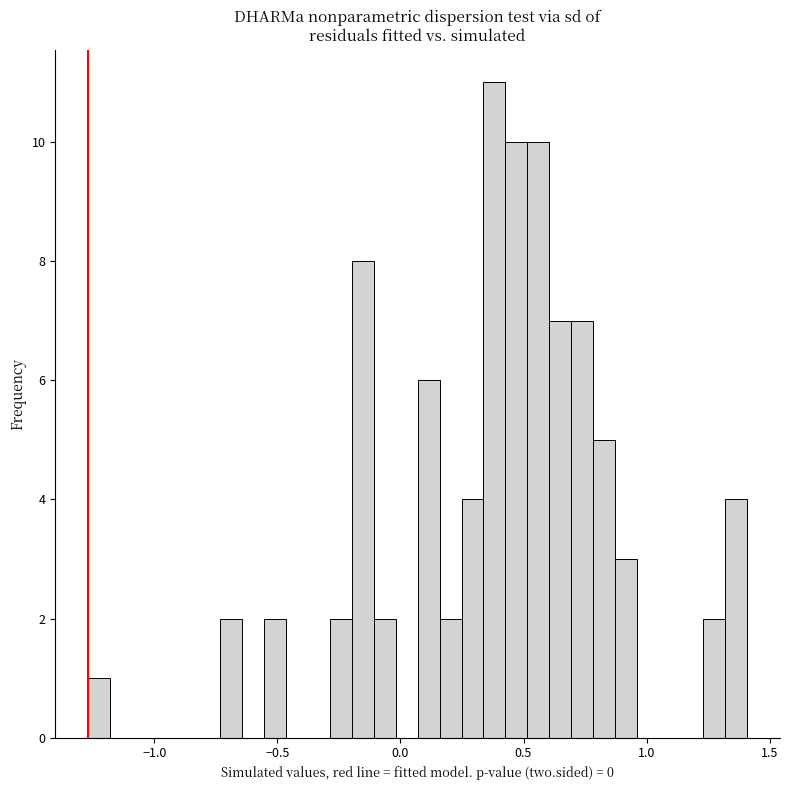

Around what value on the x-axis is the tallest bar? Give the approximate position of its centre, as read against the axis.

0.40